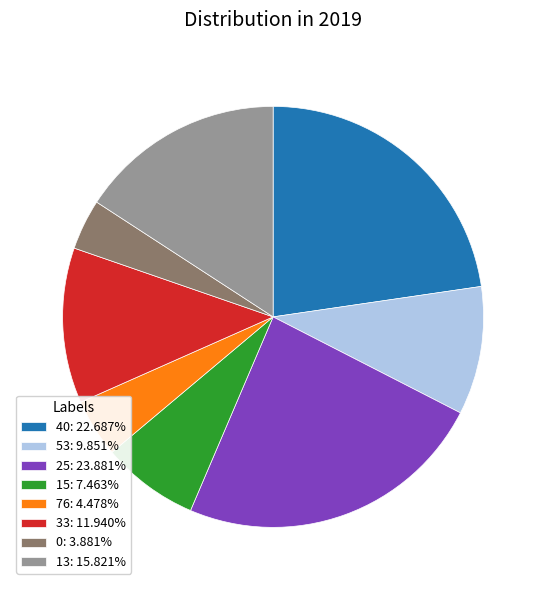

Does any single category account for the majority?

No